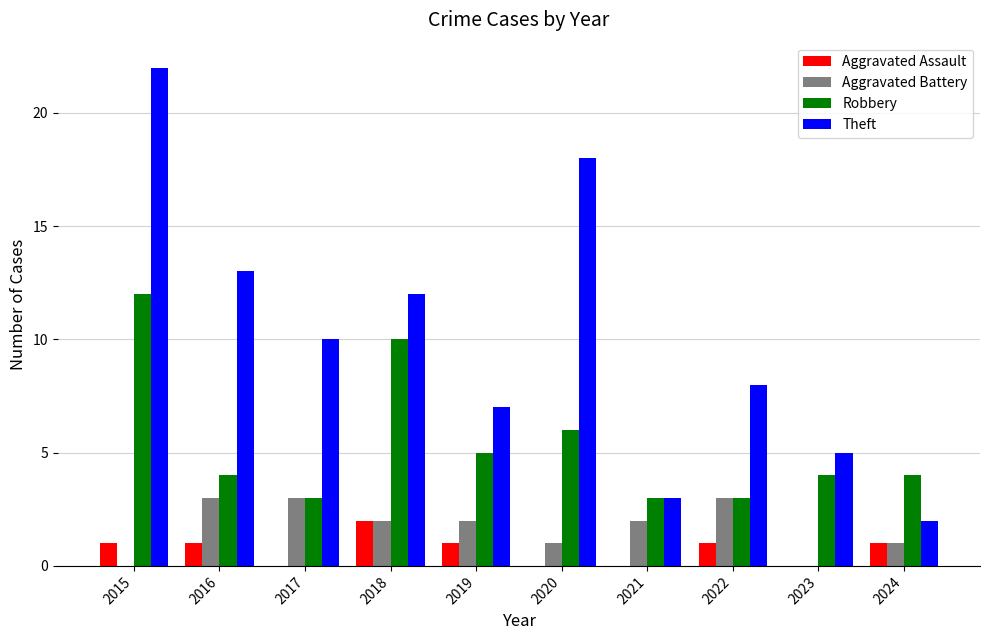

At which category is the sum across all series the highest?

2015